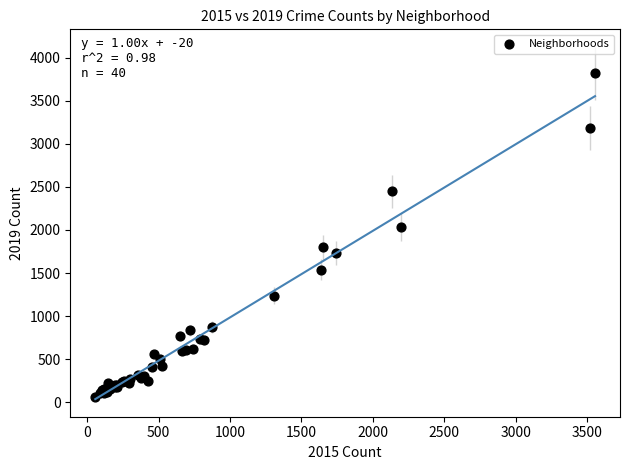

What Y value in the scatter plot is closest to 1937?

2032